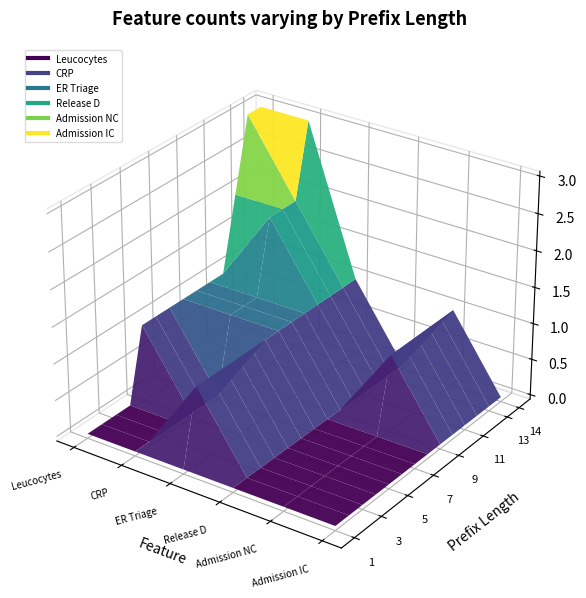

What are all the series names shown in the legend?

Leucocytes, CRP, ER Triage, Release D, Admission NC, Admission IC